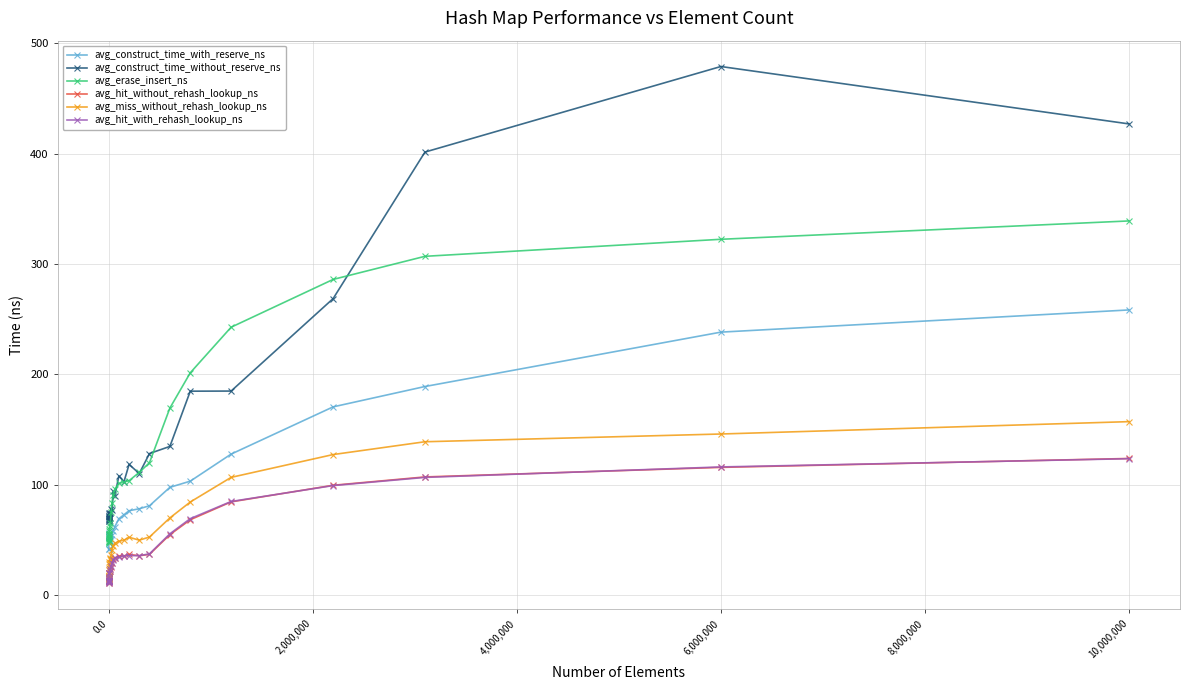

Which series has the widest spread of values?

avg_construct_time_without_reserve_ns